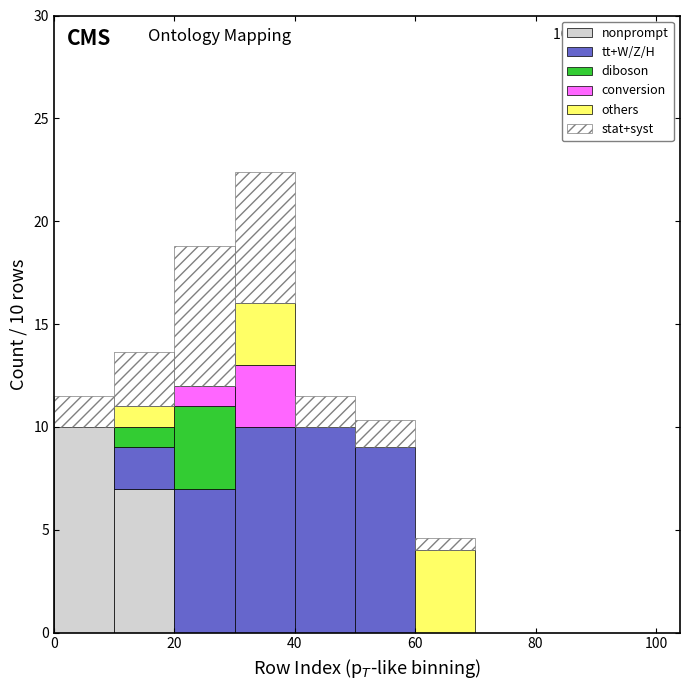

Which range on the x-axis has the tallest stacked bar (by total height)?

30 to 40